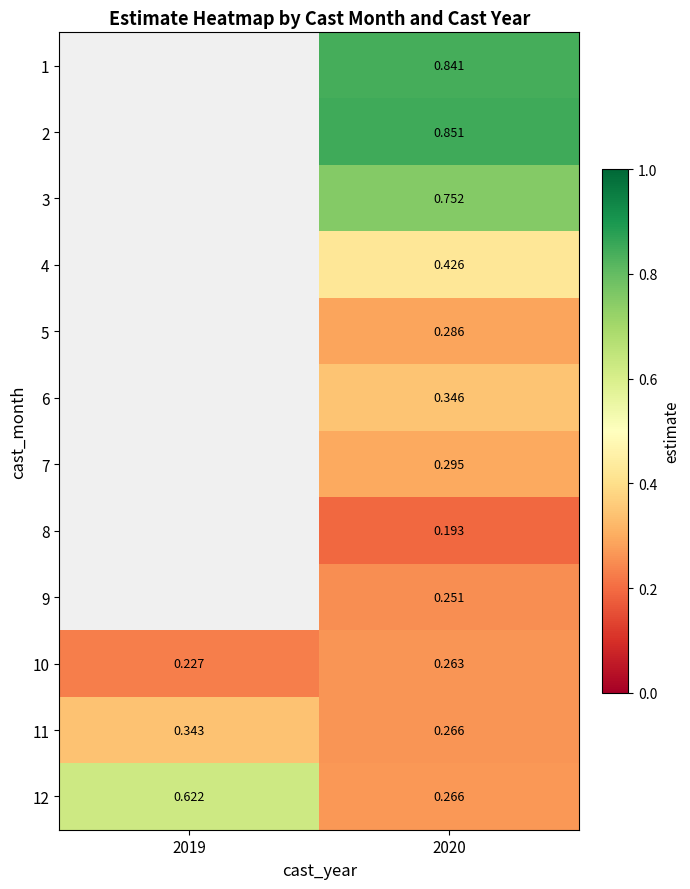

Is the value of 2 at 2020 greater than the value of 5 at 2020?

Yes